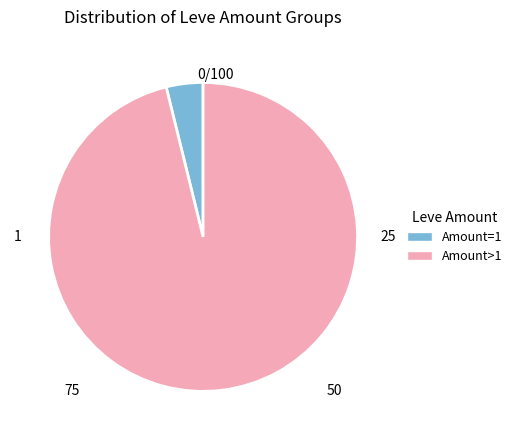

Is there any slice that represents more than half of the pie?

Yes